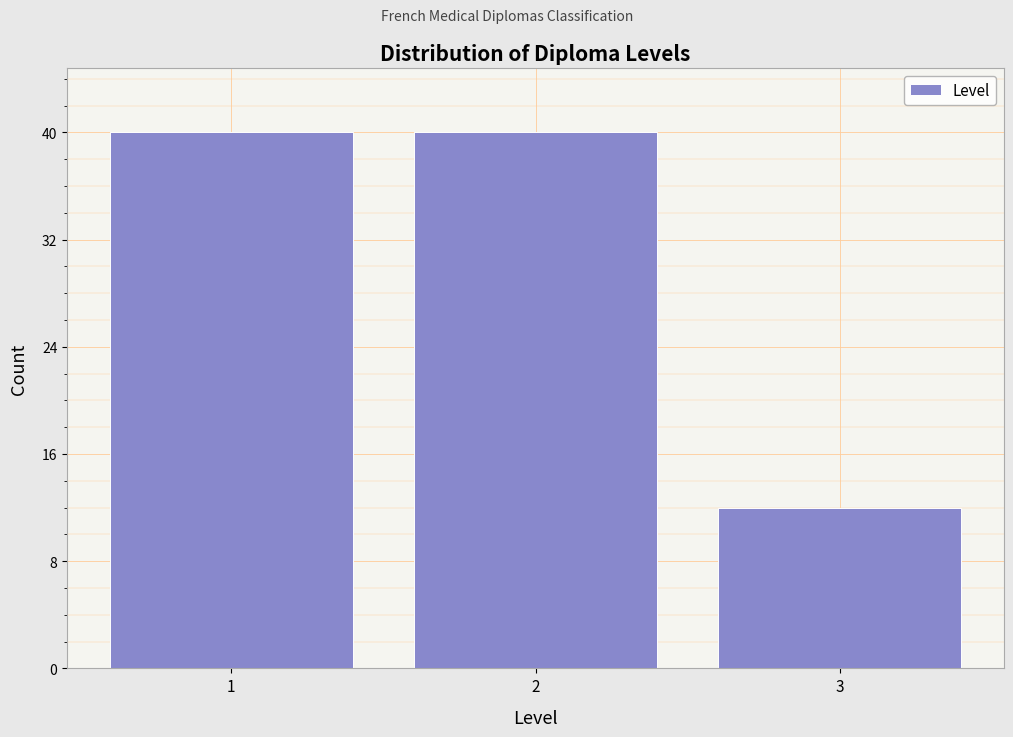

Reading right to left, transcribe all the data shown in this chart.

3=12	2=40	1=40